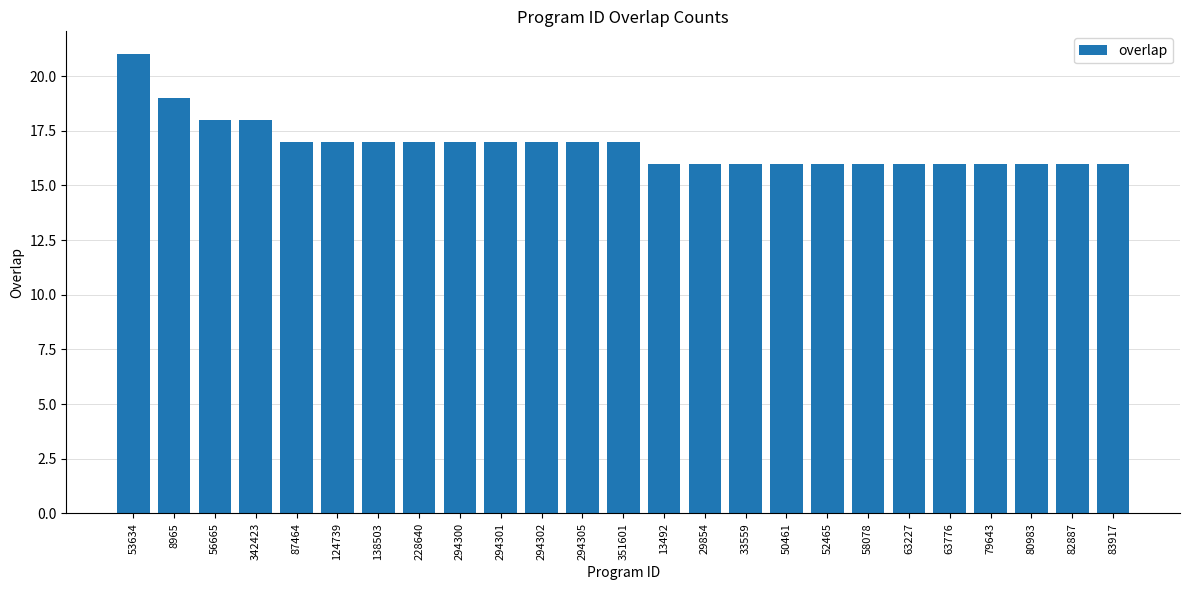

How many distinct data groups are displayed?

1